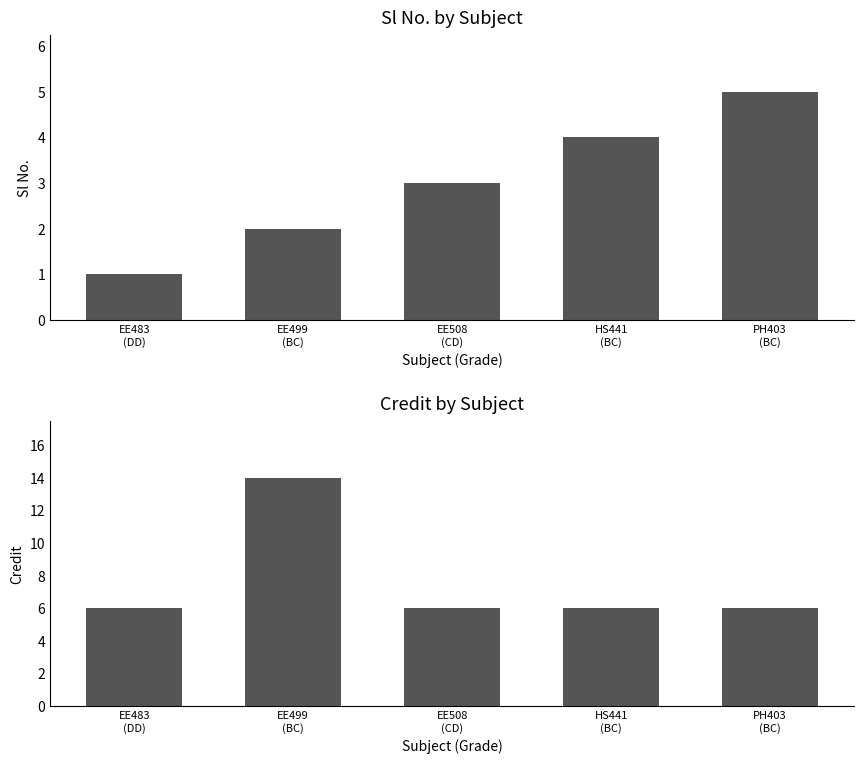

How many data points in Credit are above 6?

1